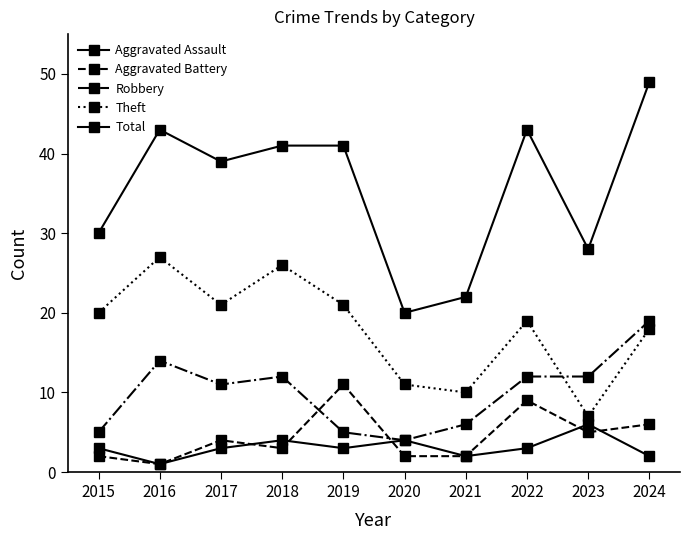

Count the number of categories in the chart.

10